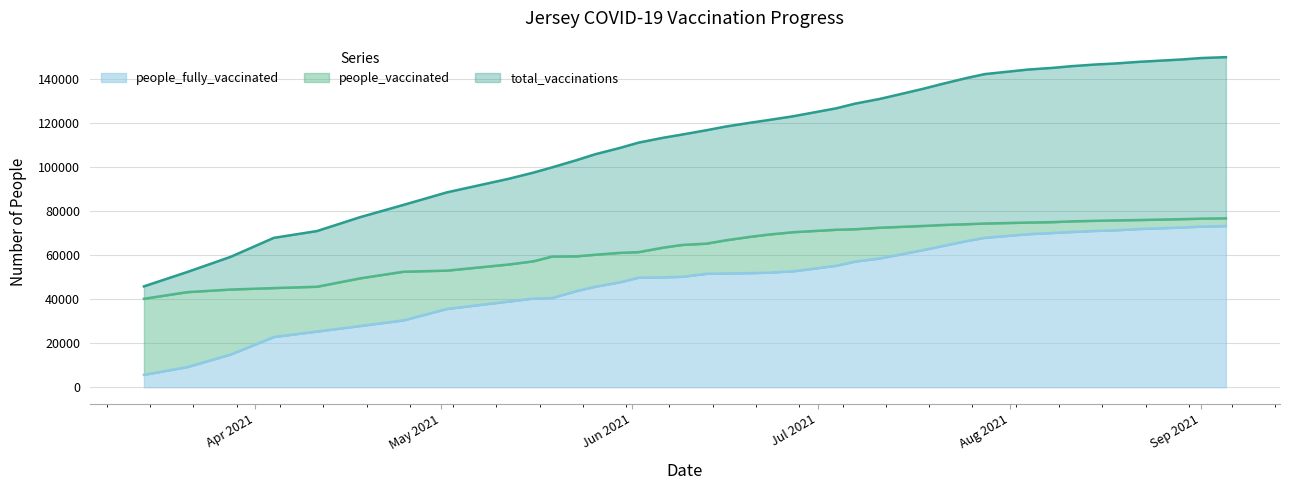

True or false: total_vaccinations and people_vaccinated intersect in this chart.

False